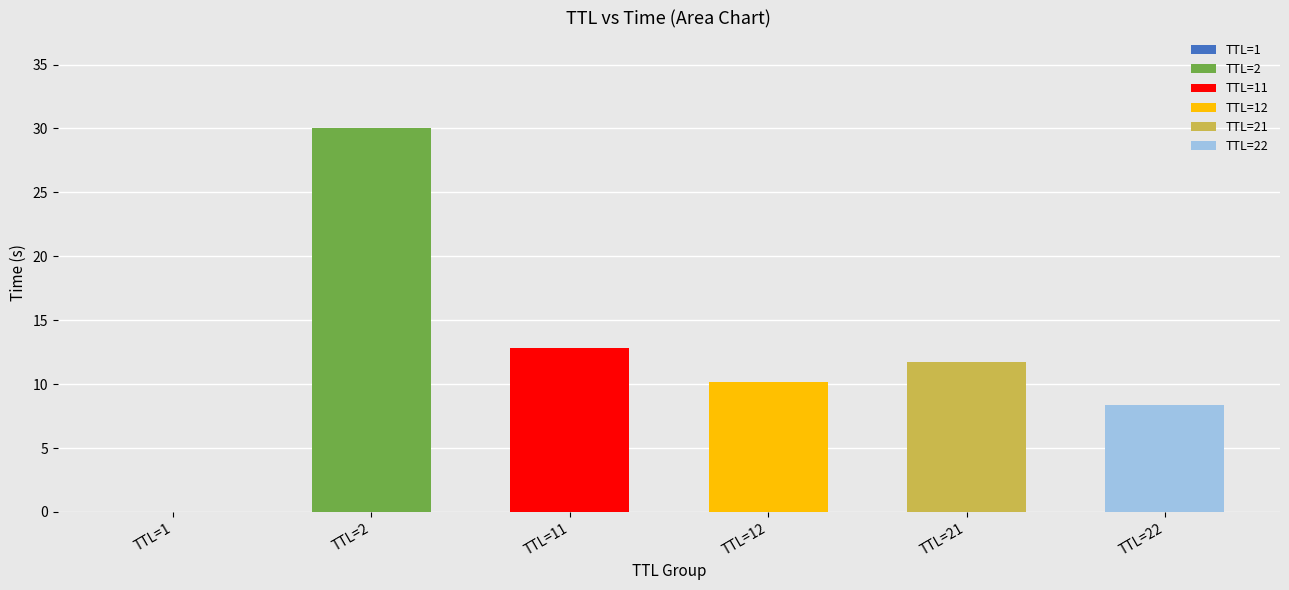

At which category is the sum across all series the highest?

TTL=2